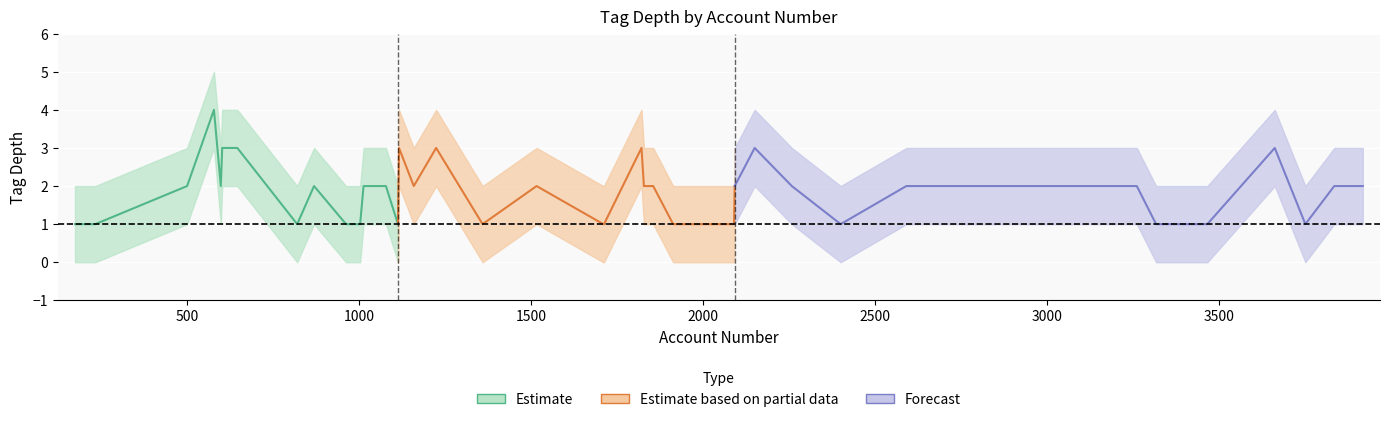

How many values in the depth_lower series are below 1?

15